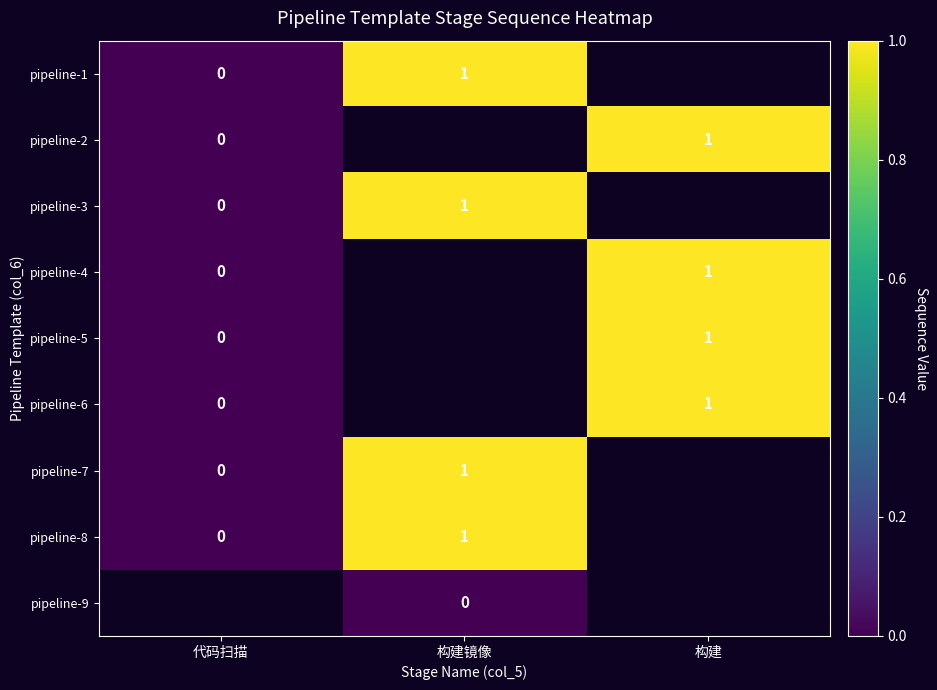

True or false: pipeline-7 has a value of 1 at 构建镜像.

True